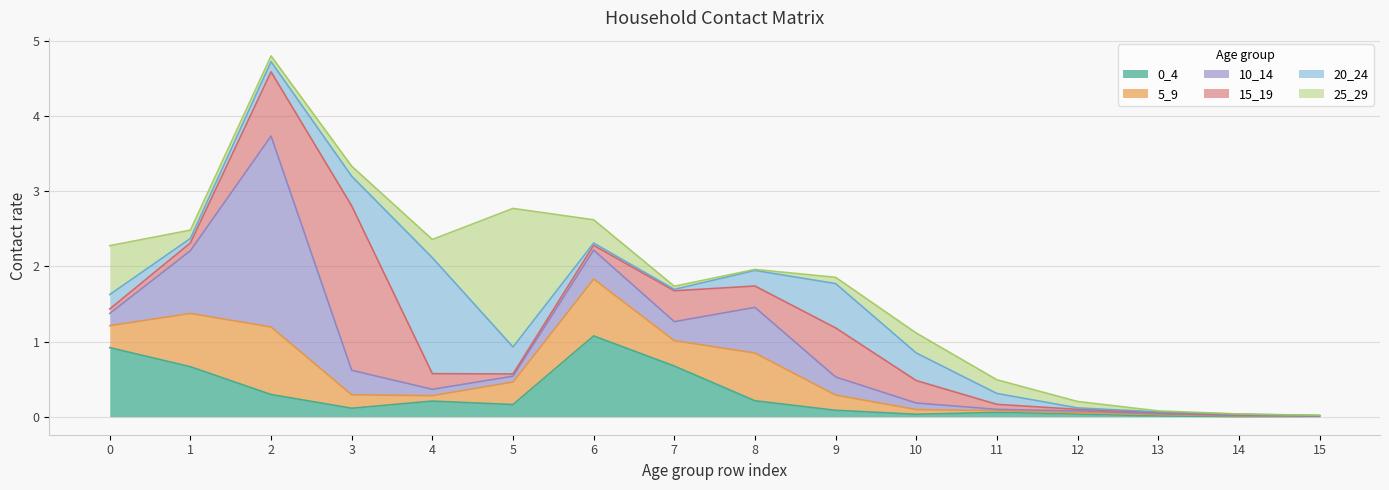

Which category has the lowest value in the 20_24 series?

15